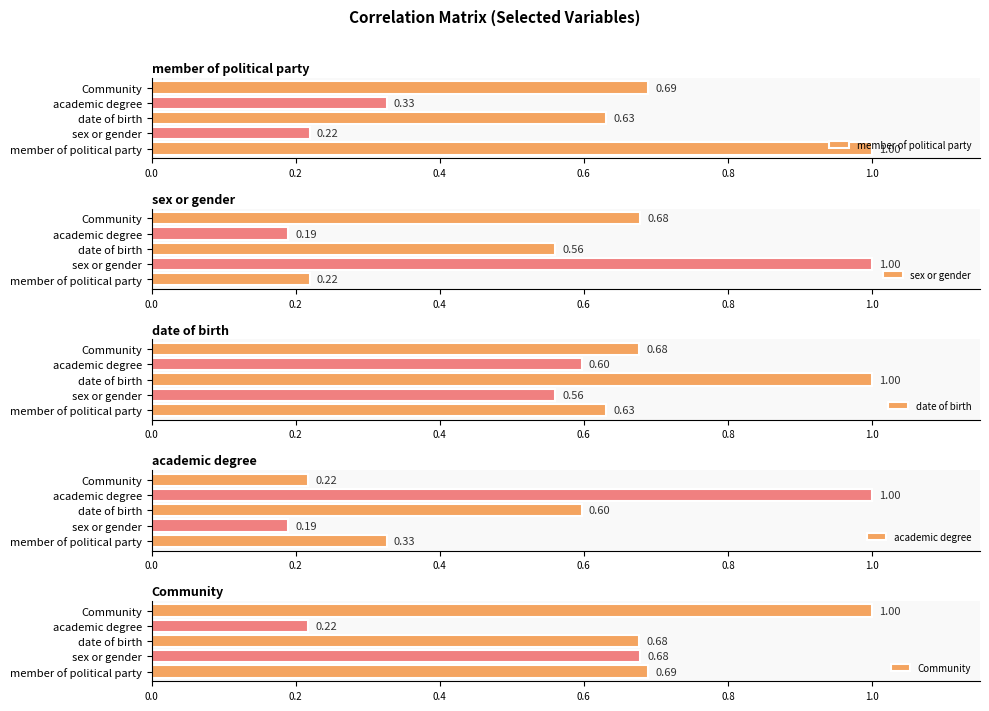

What is the difference between the maximum and second lowest values in the academic degree series?

0.8